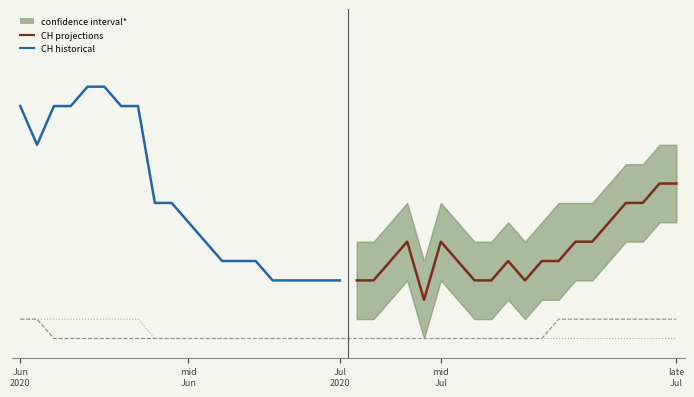

How many interior local peaks does the lower_band series have?

3